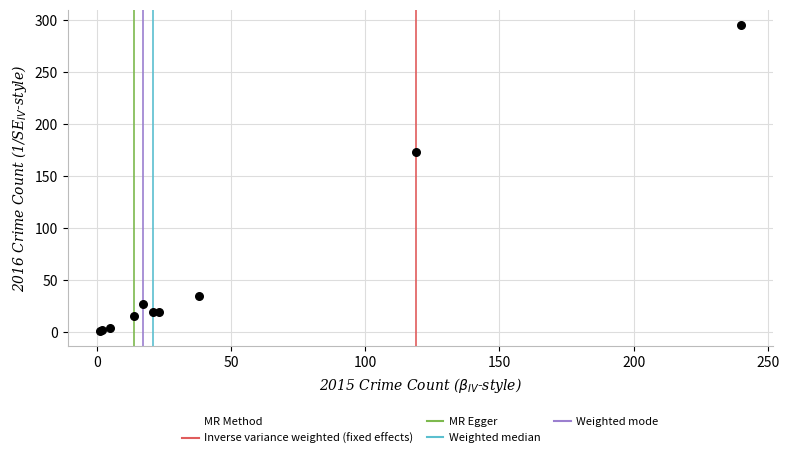

What Y value in the scatter plot is closest to 148?

173